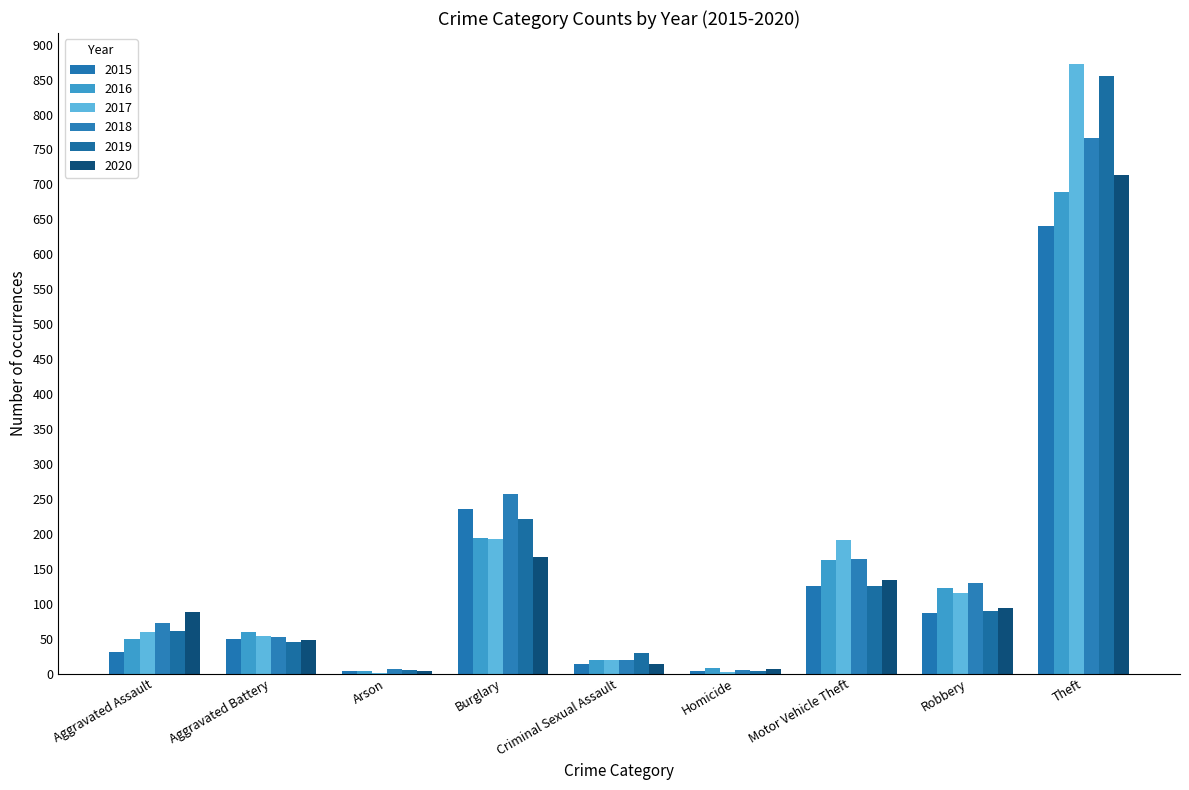

Are the bars horizontal?

No